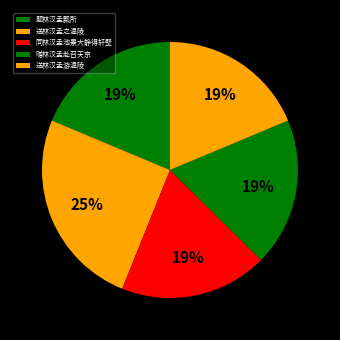

Count the number of slices in the pie.

5